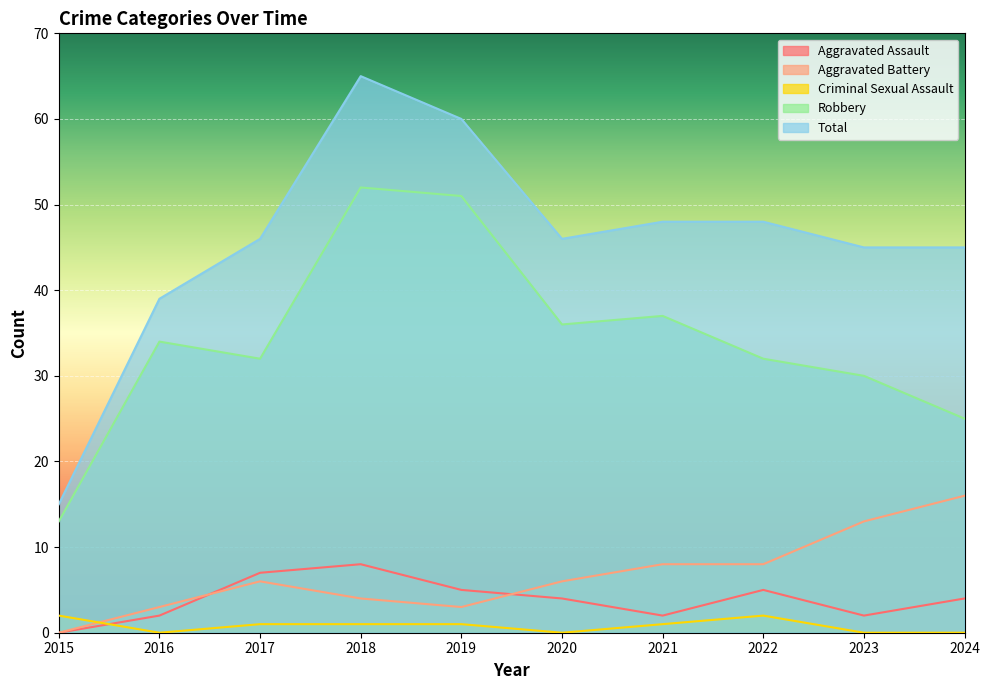

Does the chart display data point markers on the line(s)?

No